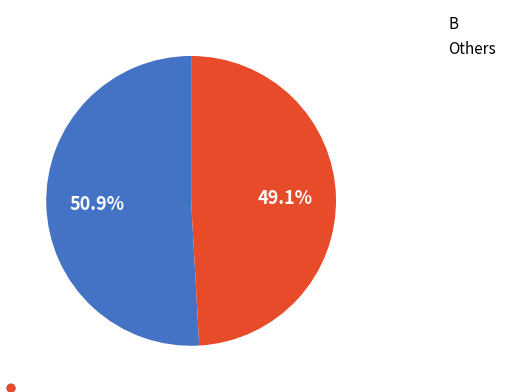

What is the ratio of the value at B to the value at Others?

1.0